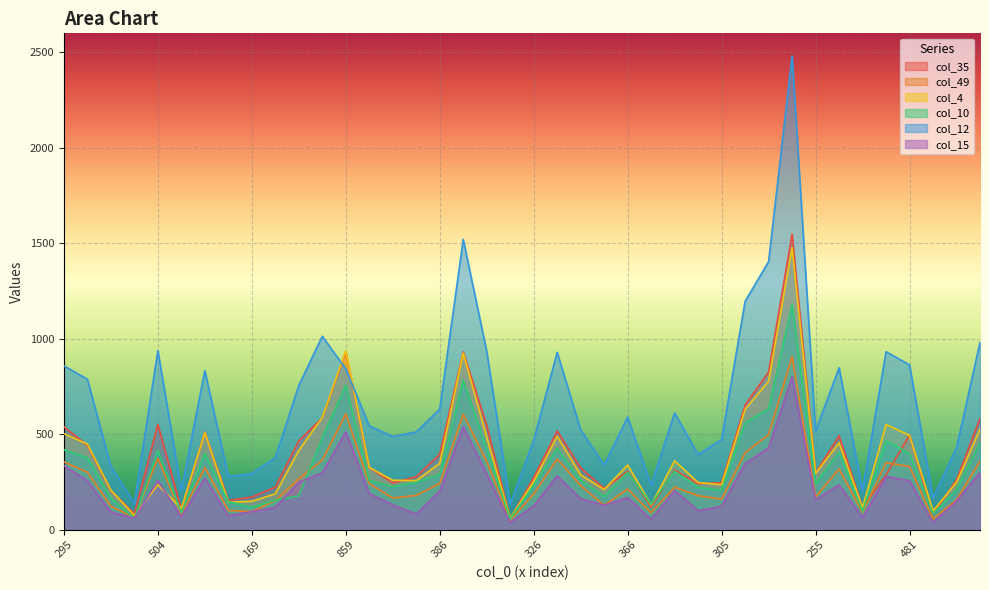

What is the label of the 2nd point from the right?

248